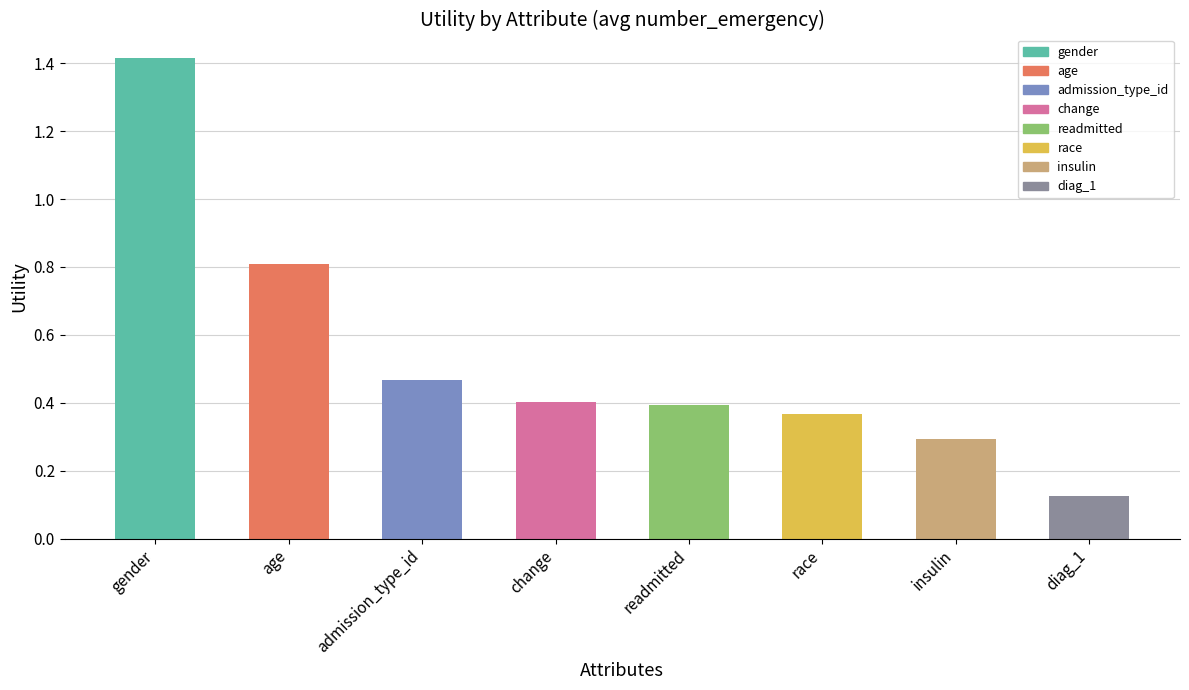

Between readmitted and insulin, which is larger?

readmitted